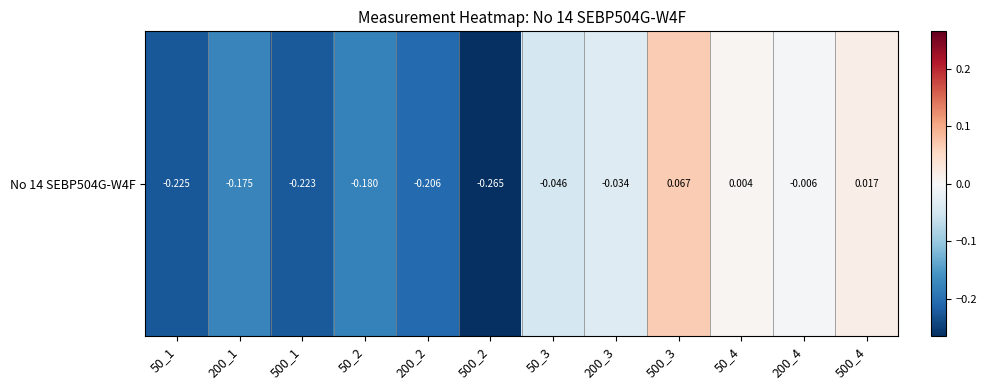

Between 500_4 and 200_1, which is larger?

500_4